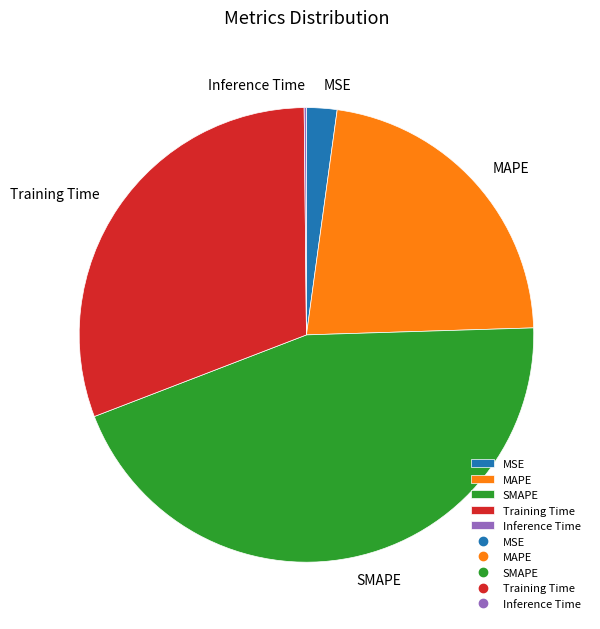

Is there a majority slice in this chart?

No